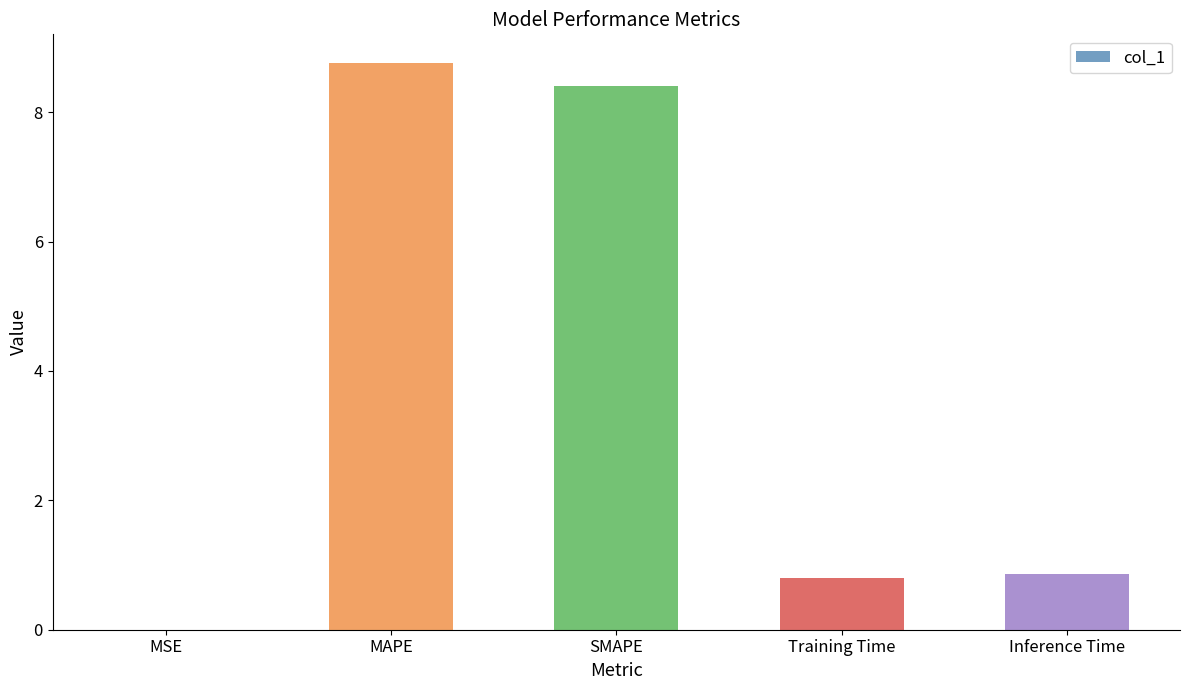

The chart shows a value of 2.8 at SMAPE. True or false?

False